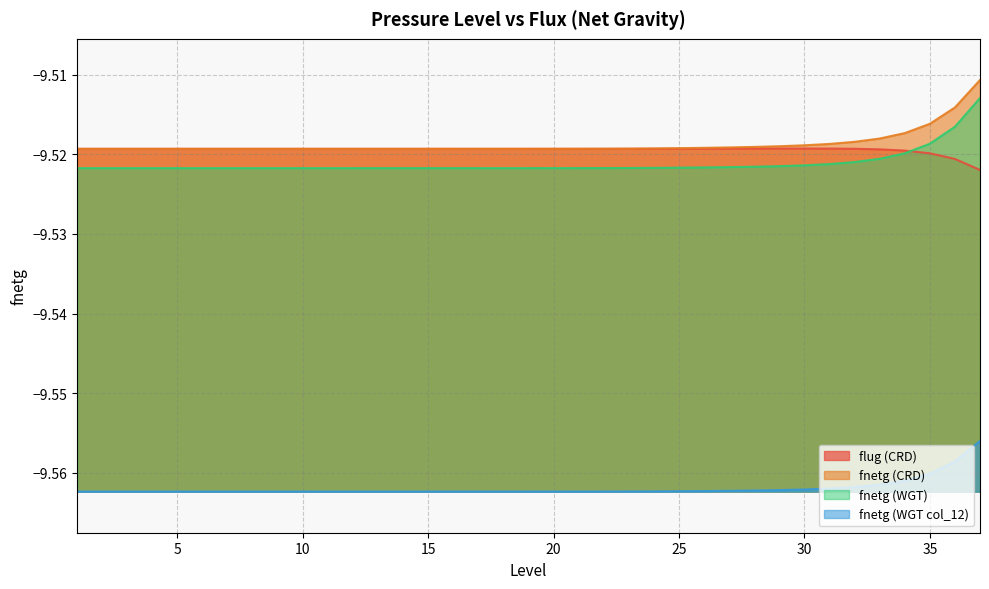

At which category is the sum across all series the highest?

37